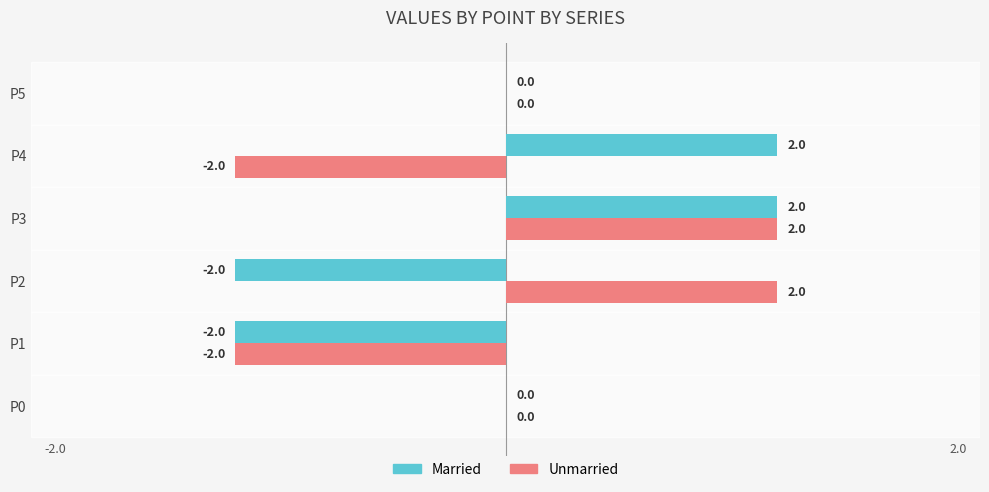

The Married series shows -2 at P0. True or false?

False